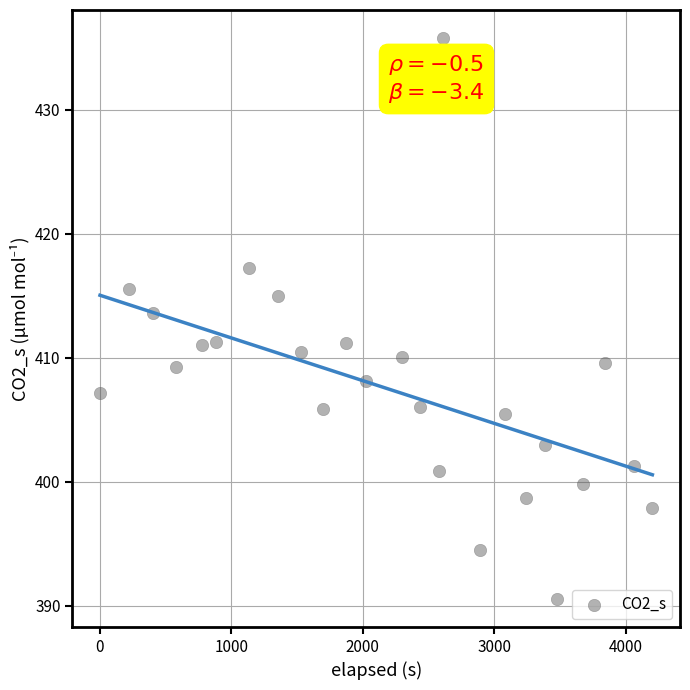

What Y value in the scatter plot is closest to 413?

413.6